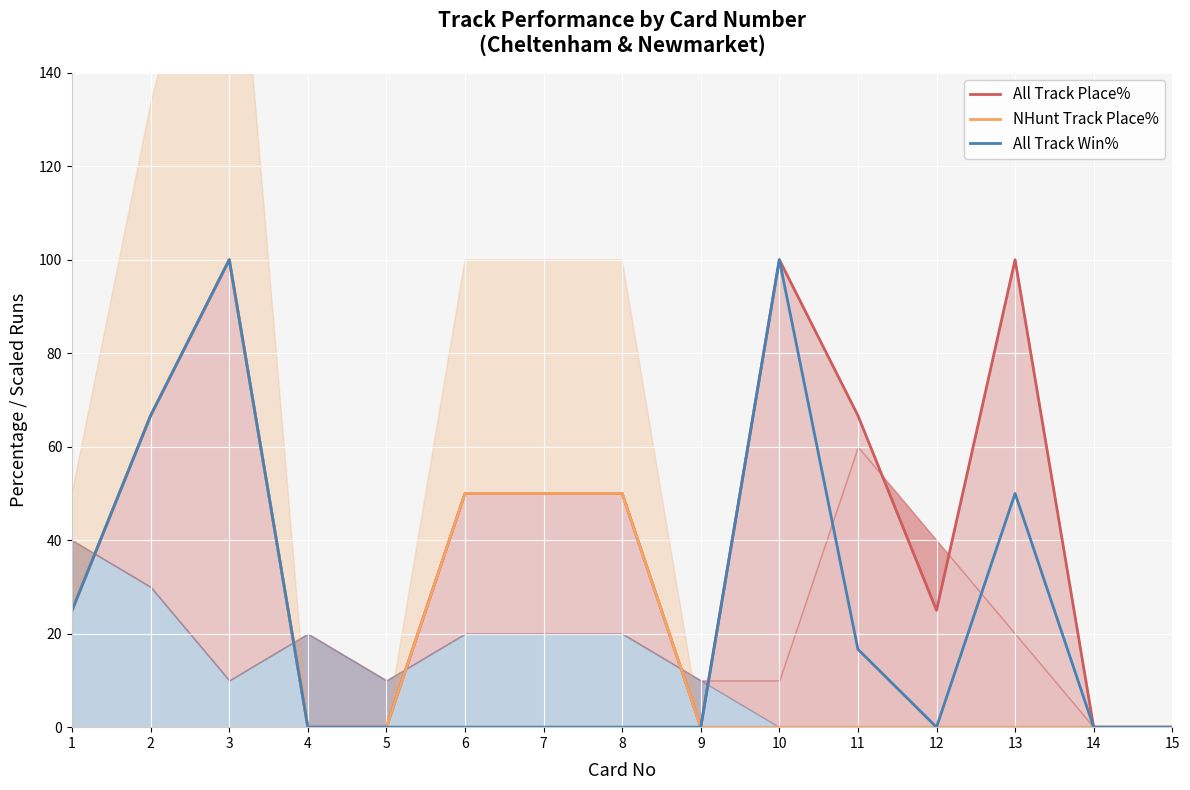

What is the sum of the NHunt Track Place% values at 3 and 5?

100.0